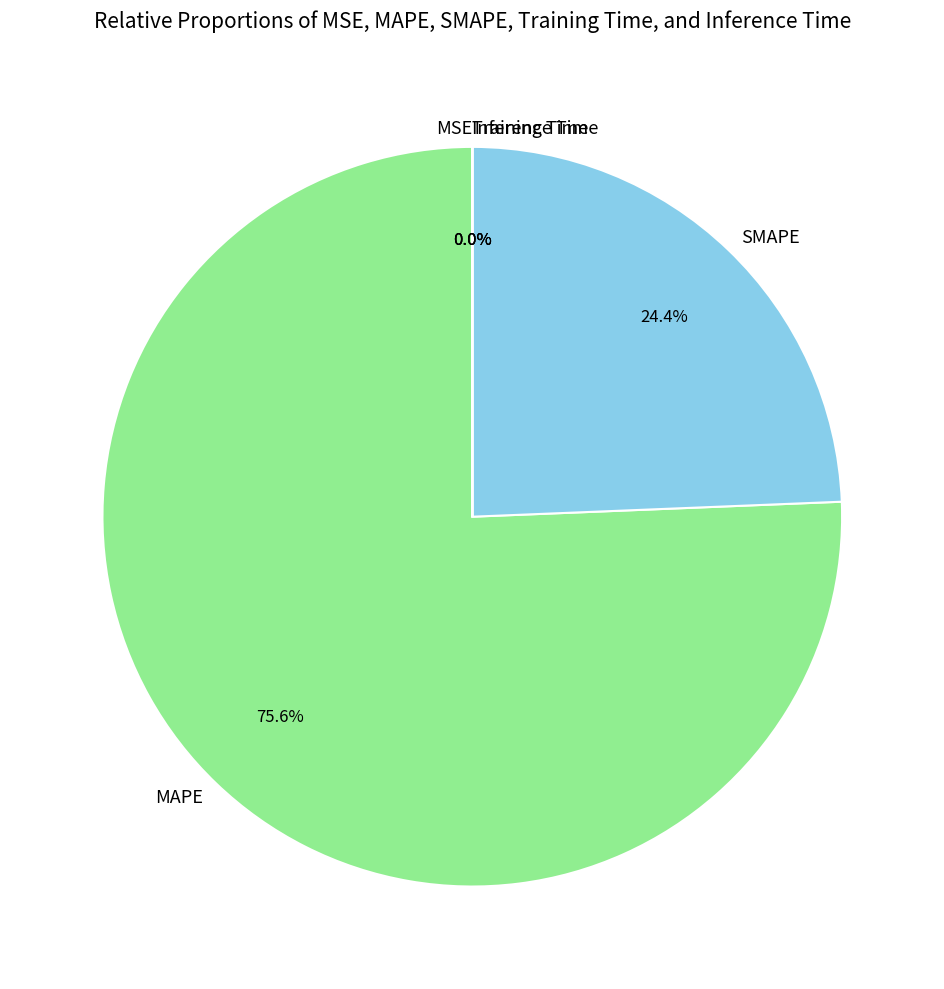

Which slice represents more than half of the pie?

MAPE